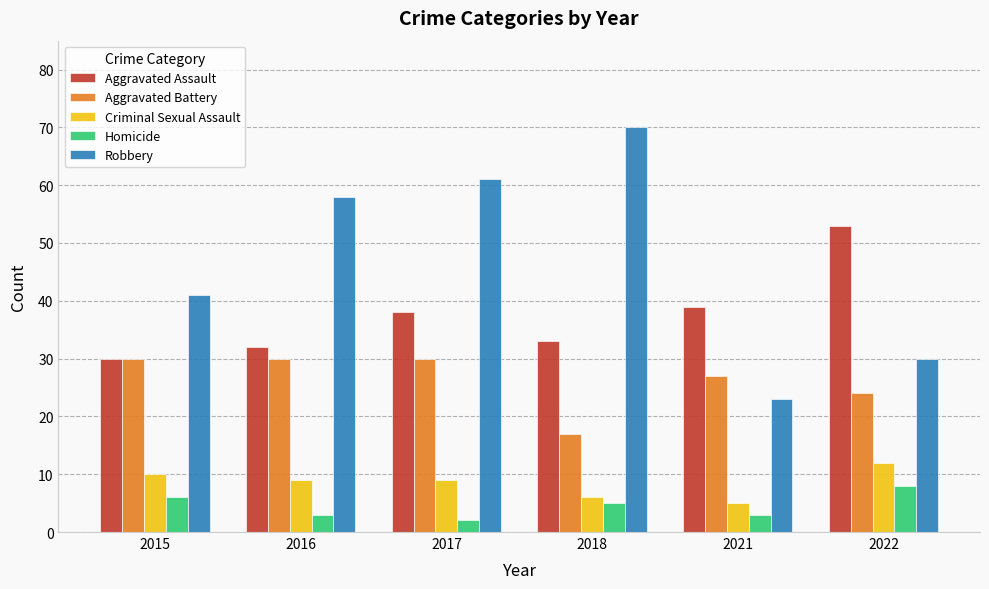

True or false: Homicide has a value of 3 at 2016.

True